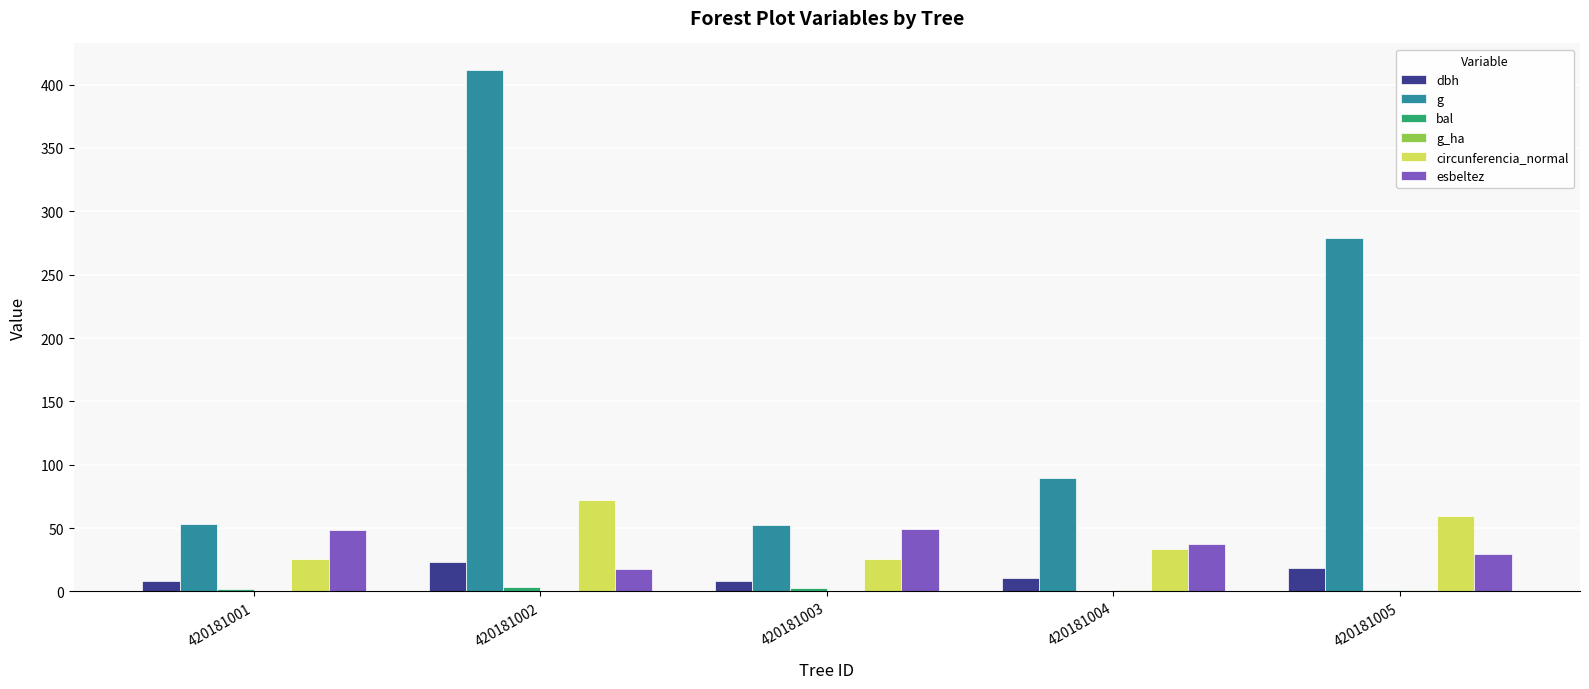

Does the chart contain stacked bars?

No